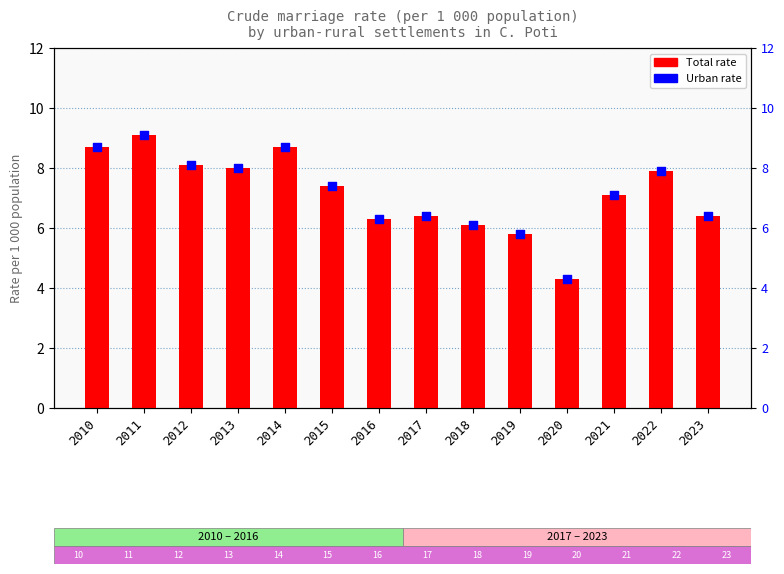

Is the value of Total (rate) at 2011 greater than the value of Urban (rate) at 2010?

Yes